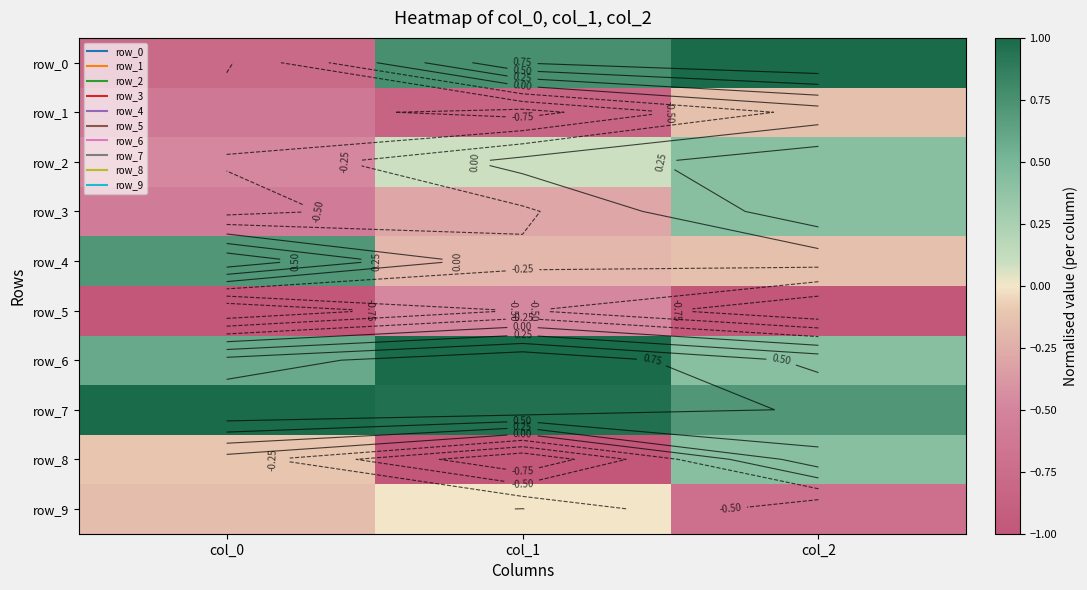

Reading right to left, extract all data points from this chart.

row_0: col_2=1.0	col_1=0.8	col_0=-0.8
row_1: col_2=-0.1	col_1=-0.8	col_0=-0.6
row_2: col_2=0.4	col_1=0.1	col_0=-0.5
row_3: col_2=0.4	col_1=-0.3	col_0=-0.6
row_4: col_2=-0.1	col_1=-0.2	col_0=0.7
row_5: col_2=-1.0	col_1=-0.5	col_0=-1.0
row_6: col_2=0.4	col_1=1.0	col_0=0.6
row_7: col_2=0.7	col_1=1.0	col_0=1.0
row_8: col_2=0.4	col_1=-1.0	col_0=-0.1
row_9: col_2=-0.7	col_1=0.0	col_0=-0.2